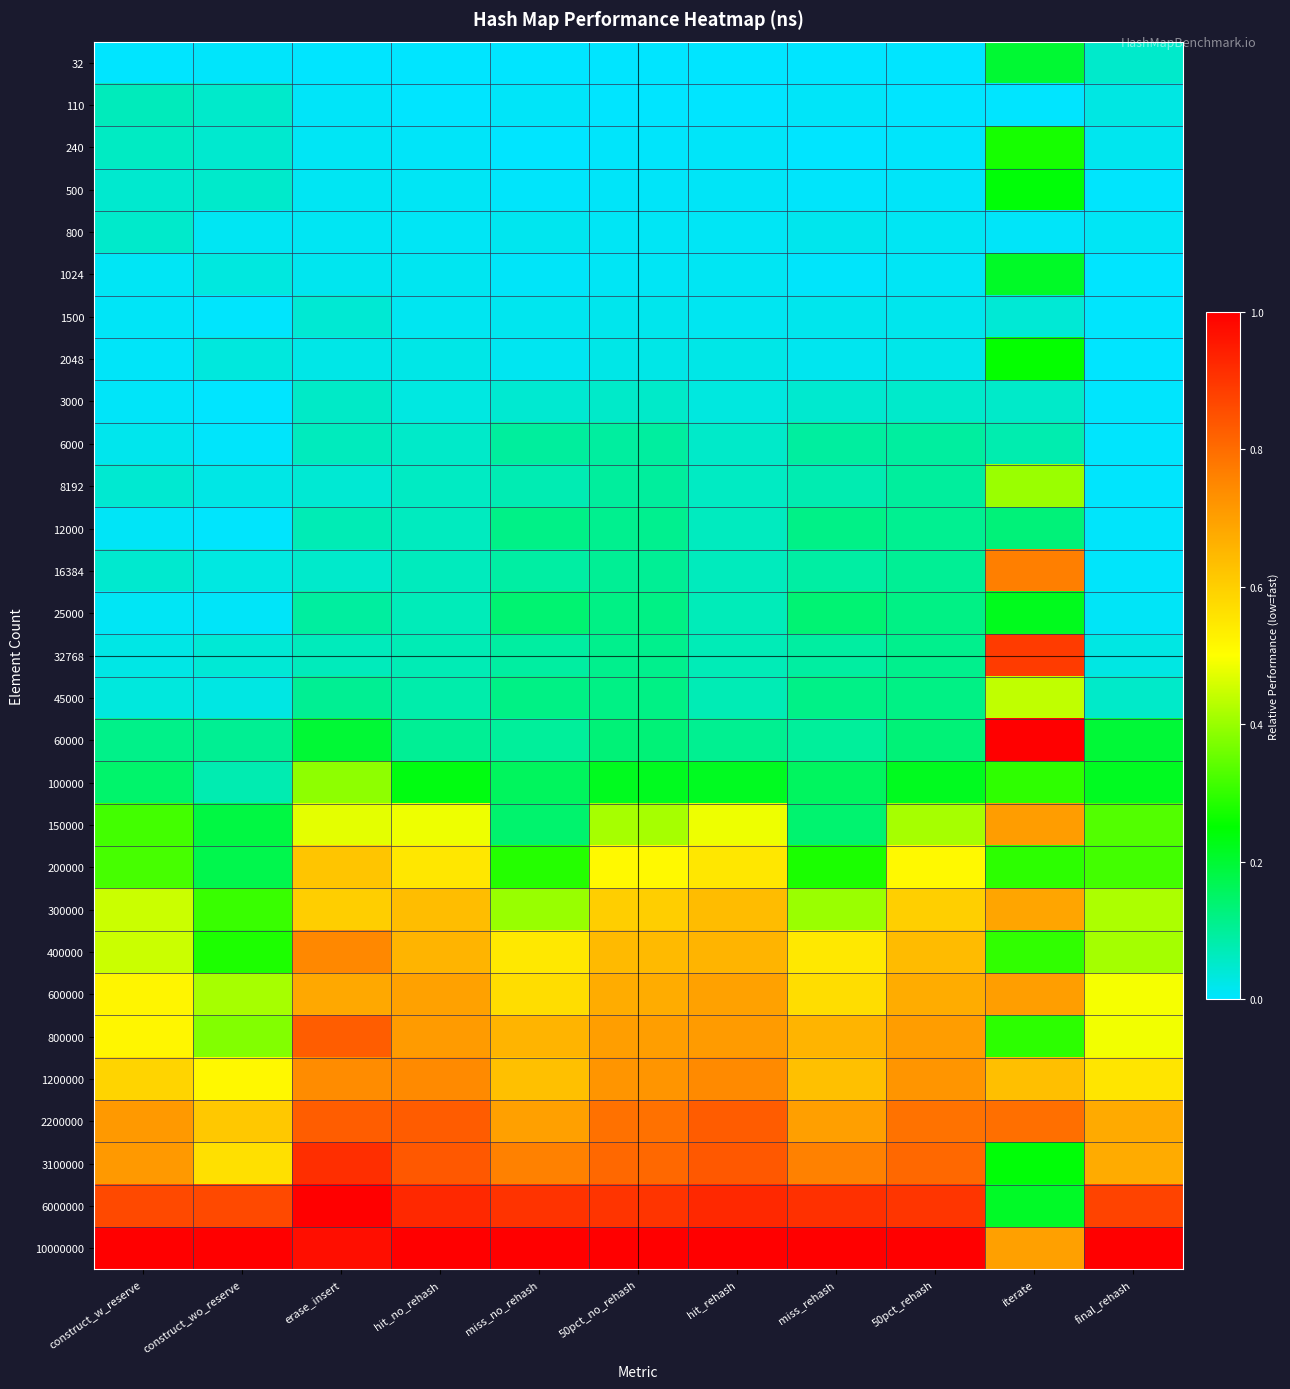

Reading left to right, what are all the values shown in this chart?

32: construct_w_reserve=0.0	construct_wo_reserve=0.0	erase_insert=0.0	hit_no_rehash=0.0	miss_no_rehash=0.0	50pct_no_rehash=0.0	hit_rehash=0.0	miss_rehash=0.0	50pct_rehash=0.0	iterate=0.2	final_rehash=0.1
110: construct_w_reserve=0.1	construct_wo_reserve=0.1	erase_insert=0.0	hit_no_rehash=0.0	miss_no_rehash=0.0	50pct_no_rehash=0.0	hit_rehash=0.0	miss_rehash=0.0	50pct_rehash=0.0	iterate=0.0	final_rehash=0.0
240: construct_w_reserve=0.1	construct_wo_reserve=0.0	erase_insert=0.0	hit_no_rehash=0.0	miss_no_rehash=0.0	50pct_no_rehash=0.0	hit_rehash=0.0	miss_rehash=0.0	50pct_rehash=0.0	iterate=0.3	final_rehash=0.0
500: construct_w_reserve=0.0	construct_wo_reserve=0.1	erase_insert=0.0	hit_no_rehash=0.0	miss_no_rehash=0.0	50pct_no_rehash=0.0	hit_rehash=0.0	miss_rehash=0.0	50pct_rehash=0.0	iterate=0.2	final_rehash=0.0
800: construct_w_reserve=0.1	construct_wo_reserve=0.0	erase_insert=0.0	hit_no_rehash=0.0	miss_no_rehash=0.0	50pct_no_rehash=0.0	hit_rehash=0.0	miss_rehash=0.0	50pct_rehash=0.0	iterate=0.0	final_rehash=0.0
1024: construct_w_reserve=0.0	construct_wo_reserve=0.0	erase_insert=0.0	hit_no_rehash=0.0	miss_no_rehash=0.0	50pct_no_rehash=0.0	hit_rehash=0.0	miss_rehash=0.0	50pct_rehash=0.0	iterate=0.2	final_rehash=0.0
1500: construct_w_reserve=0.0	construct_wo_reserve=0.0	erase_insert=0.0	hit_no_rehash=0.0	miss_no_rehash=0.0	50pct_no_rehash=0.0	hit_rehash=0.0	miss_rehash=0.0	50pct_rehash=0.0	iterate=0.0	final_rehash=0.0
2048: construct_w_reserve=0.0	construct_wo_reserve=0.0	erase_insert=0.0	hit_no_rehash=0.0	miss_no_rehash=0.0	50pct_no_rehash=0.0	hit_rehash=0.0	miss_rehash=0.0	50pct_rehash=0.0	iterate=0.3	final_rehash=0.0
3000: construct_w_reserve=0.0	construct_wo_reserve=0.0	erase_insert=0.1	hit_no_rehash=0.0	miss_no_rehash=0.0	50pct_no_rehash=0.1	hit_rehash=0.0	miss_rehash=0.0	50pct_rehash=0.1	iterate=0.1	final_rehash=0.0
6000: construct_w_reserve=0.0	construct_wo_reserve=0.0	erase_insert=0.1	hit_no_rehash=0.1	miss_no_rehash=0.1	50pct_no_rehash=0.1	hit_rehash=0.1	miss_rehash=0.1	50pct_rehash=0.1	iterate=0.1	final_rehash=0.0
8192: construct_w_reserve=0.0	construct_wo_reserve=0.0	erase_insert=0.0	hit_no_rehash=0.1	miss_no_rehash=0.1	50pct_no_rehash=0.1	hit_rehash=0.1	miss_rehash=0.1	50pct_rehash=0.1	iterate=0.4	final_rehash=0.0
12000: construct_w_reserve=0.0	construct_wo_reserve=0.0	erase_insert=0.1	hit_no_rehash=0.1	miss_no_rehash=0.1	50pct_no_rehash=0.1	hit_rehash=0.1	miss_rehash=0.1	50pct_rehash=0.1	iterate=0.1	final_rehash=0.0
16384: construct_w_reserve=0.0	construct_wo_reserve=0.0	erase_insert=0.1	hit_no_rehash=0.1	miss_no_rehash=0.1	50pct_no_rehash=0.1	hit_rehash=0.1	miss_rehash=0.1	50pct_rehash=0.1	iterate=0.8	final_rehash=0.0
25000: construct_w_reserve=0.0	construct_wo_reserve=0.0	erase_insert=0.1	hit_no_rehash=0.1	miss_no_rehash=0.1	50pct_no_rehash=0.1	hit_rehash=0.1	miss_rehash=0.1	50pct_rehash=0.1	iterate=0.2	final_rehash=0.0
32768: construct_w_reserve=0.0	construct_wo_reserve=0.0	erase_insert=0.1	hit_no_rehash=0.1	miss_no_rehash=0.1	50pct_no_rehash=0.1	hit_rehash=0.1	miss_rehash=0.1	50pct_rehash=0.1	iterate=0.9	final_rehash=0.0
45000: construct_w_reserve=0.0	construct_wo_reserve=0.0	erase_insert=0.1	hit_no_rehash=0.1	miss_no_rehash=0.1	50pct_no_rehash=0.1	hit_rehash=0.1	miss_rehash=0.1	50pct_rehash=0.1	iterate=0.4	final_rehash=0.1
60000: construct_w_reserve=0.1	construct_wo_reserve=0.1	erase_insert=0.2	hit_no_rehash=0.1	miss_no_rehash=0.1	50pct_no_rehash=0.1	hit_rehash=0.1	miss_rehash=0.1	50pct_rehash=0.1	iterate=1.0	final_rehash=0.2
100000: construct_w_reserve=0.1	construct_wo_reserve=0.1	erase_insert=0.4	hit_no_rehash=0.2	miss_no_rehash=0.2	50pct_no_rehash=0.2	hit_rehash=0.2	miss_rehash=0.2	50pct_rehash=0.2	iterate=0.3	final_rehash=0.2
150000: construct_w_reserve=0.3	construct_wo_reserve=0.2	erase_insert=0.5	hit_no_rehash=0.5	miss_no_rehash=0.1	50pct_no_rehash=0.4	hit_rehash=0.5	miss_rehash=0.1	50pct_rehash=0.4	iterate=0.7	final_rehash=0.3
200000: construct_w_reserve=0.3	construct_wo_reserve=0.2	erase_insert=0.6	hit_no_rehash=0.5	miss_no_rehash=0.3	50pct_no_rehash=0.5	hit_rehash=0.6	miss_rehash=0.3	50pct_rehash=0.5	iterate=0.3	final_rehash=0.3
300000: construct_w_reserve=0.4	construct_wo_reserve=0.3	erase_insert=0.6	hit_no_rehash=0.6	miss_no_rehash=0.4	50pct_no_rehash=0.6	hit_rehash=0.6	miss_rehash=0.4	50pct_rehash=0.6	iterate=0.7	final_rehash=0.4
400000: construct_w_reserve=0.4	construct_wo_reserve=0.3	erase_insert=0.7	hit_no_rehash=0.7	miss_no_rehash=0.5	50pct_no_rehash=0.6	hit_rehash=0.7	miss_rehash=0.5	50pct_rehash=0.6	iterate=0.3	final_rehash=0.4
600000: construct_w_reserve=0.5	construct_wo_reserve=0.4	erase_insert=0.7	hit_no_rehash=0.7	miss_no_rehash=0.6	50pct_no_rehash=0.7	hit_rehash=0.7	miss_rehash=0.6	50pct_rehash=0.7	iterate=0.7	final_rehash=0.5
800000: construct_w_reserve=0.5	construct_wo_reserve=0.4	erase_insert=0.8	hit_no_rehash=0.7	miss_no_rehash=0.7	50pct_no_rehash=0.7	hit_rehash=0.7	miss_rehash=0.7	50pct_rehash=0.7	iterate=0.3	final_rehash=0.5
1200000: construct_w_reserve=0.6	construct_wo_reserve=0.5	erase_insert=0.7	hit_no_rehash=0.7	miss_no_rehash=0.6	50pct_no_rehash=0.7	hit_rehash=0.7	miss_rehash=0.6	50pct_rehash=0.7	iterate=0.6	final_rehash=0.6
2200000: construct_w_reserve=0.7	construct_wo_reserve=0.6	erase_insert=0.8	hit_no_rehash=0.8	miss_no_rehash=0.7	50pct_no_rehash=0.8	hit_rehash=0.8	miss_rehash=0.7	50pct_rehash=0.8	iterate=0.8	final_rehash=0.7
3100000: construct_w_reserve=0.7	construct_wo_reserve=0.6	erase_insert=0.9	hit_no_rehash=0.8	miss_no_rehash=0.8	50pct_no_rehash=0.8	hit_rehash=0.8	miss_rehash=0.8	50pct_rehash=0.8	iterate=0.2	final_rehash=0.7
6000000: construct_w_reserve=0.9	construct_wo_reserve=0.9	erase_insert=1.0	hit_no_rehash=0.9	miss_no_rehash=0.9	50pct_no_rehash=0.9	hit_rehash=0.9	miss_rehash=0.9	50pct_rehash=0.9	iterate=0.2	final_rehash=0.9
10000000: construct_w_reserve=1.0	construct_wo_reserve=1.0	erase_insert=1.0	hit_no_rehash=1.0	miss_no_rehash=1.0	50pct_no_rehash=1.0	hit_rehash=1.0	miss_rehash=1.0	50pct_rehash=1.0	iterate=0.7	final_rehash=1.0